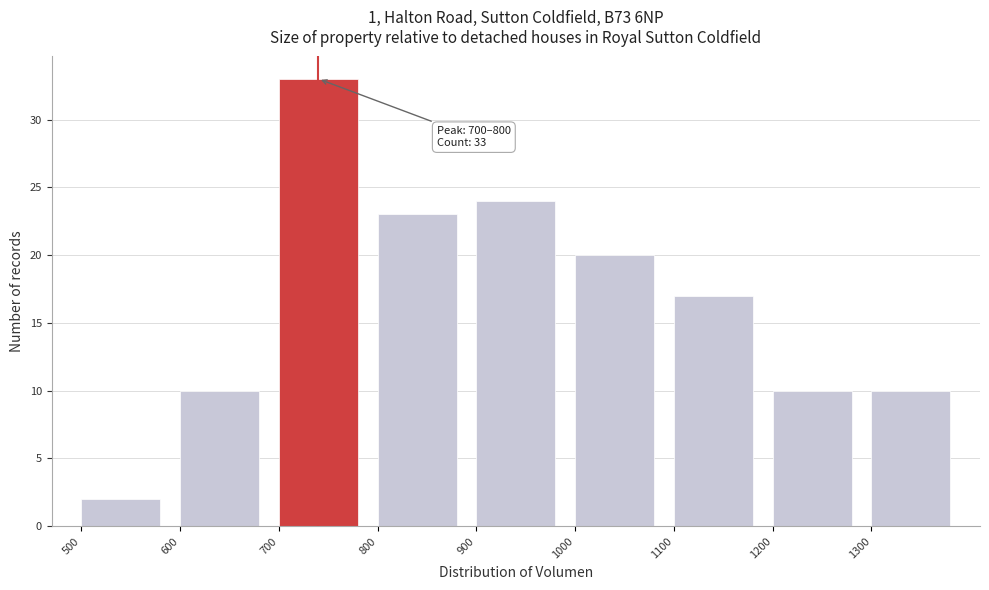

Reading right to left, transcribe all the data shown in this chart.

10	10	17	20	24	23	33	10	2